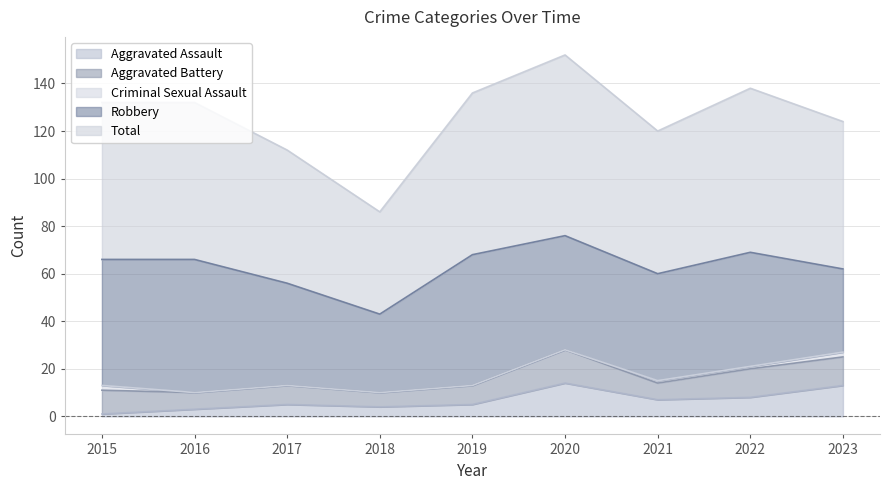

Which series has the largest total across all categories?

Total